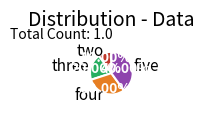

Rank the categories by value from lowest to highest.

two, three, four, five